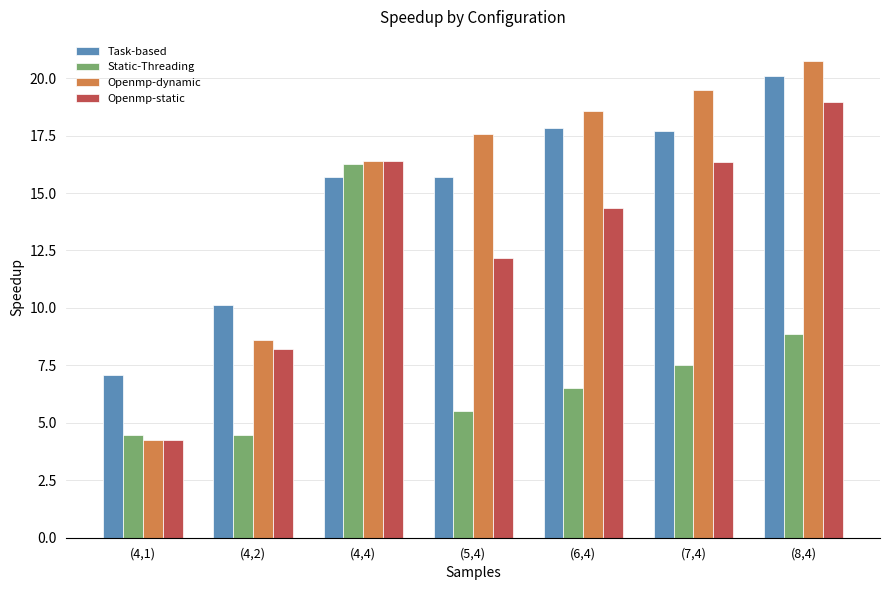

How many data points in Openmp-static are above 14?

4